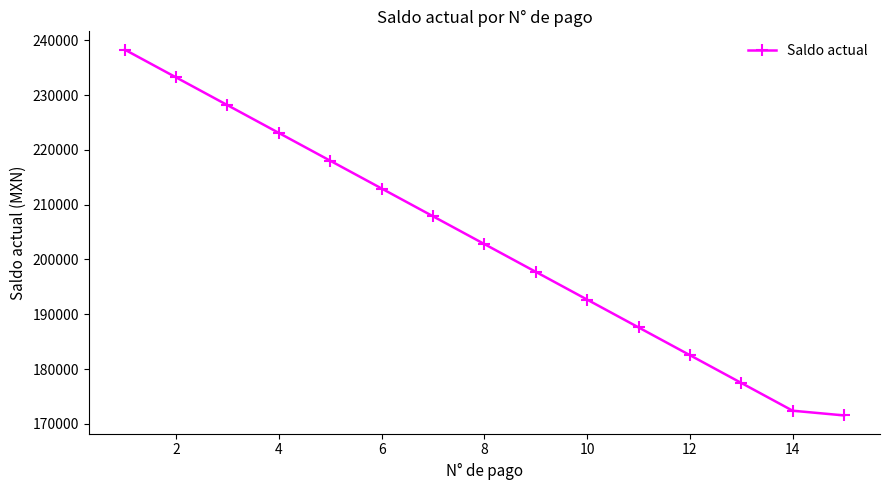

How many values are below 202811?

7